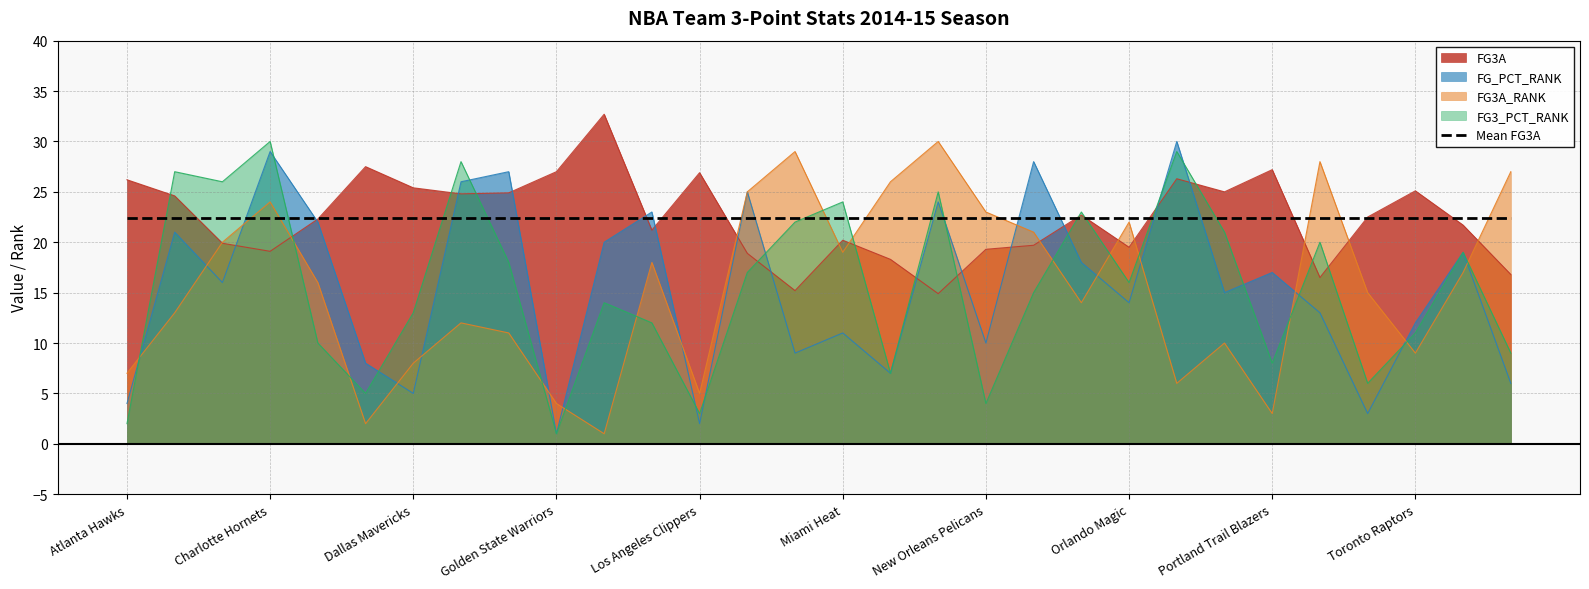

At which category does FG3_PCT_RANK reach its first local valley?

Brooklyn Nets